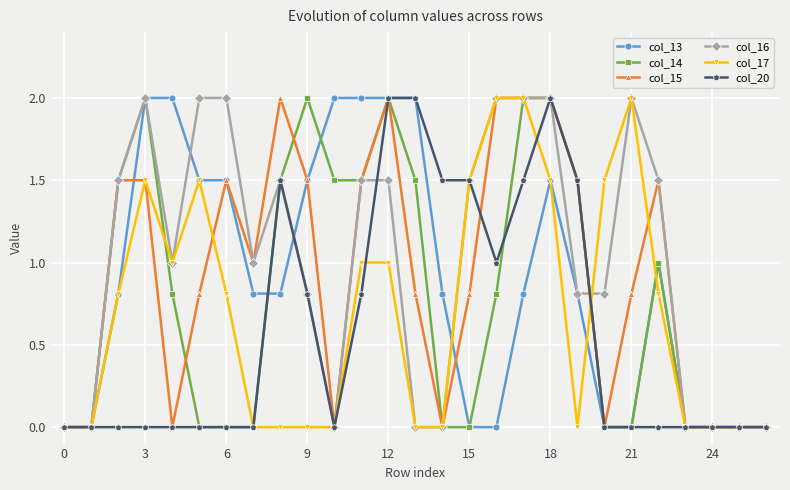

What is the maximum value for col_16?

2.0